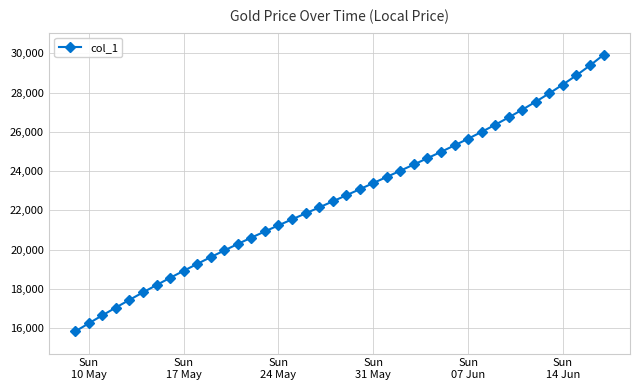

What is the value of the 24th point from the left?

23708.8